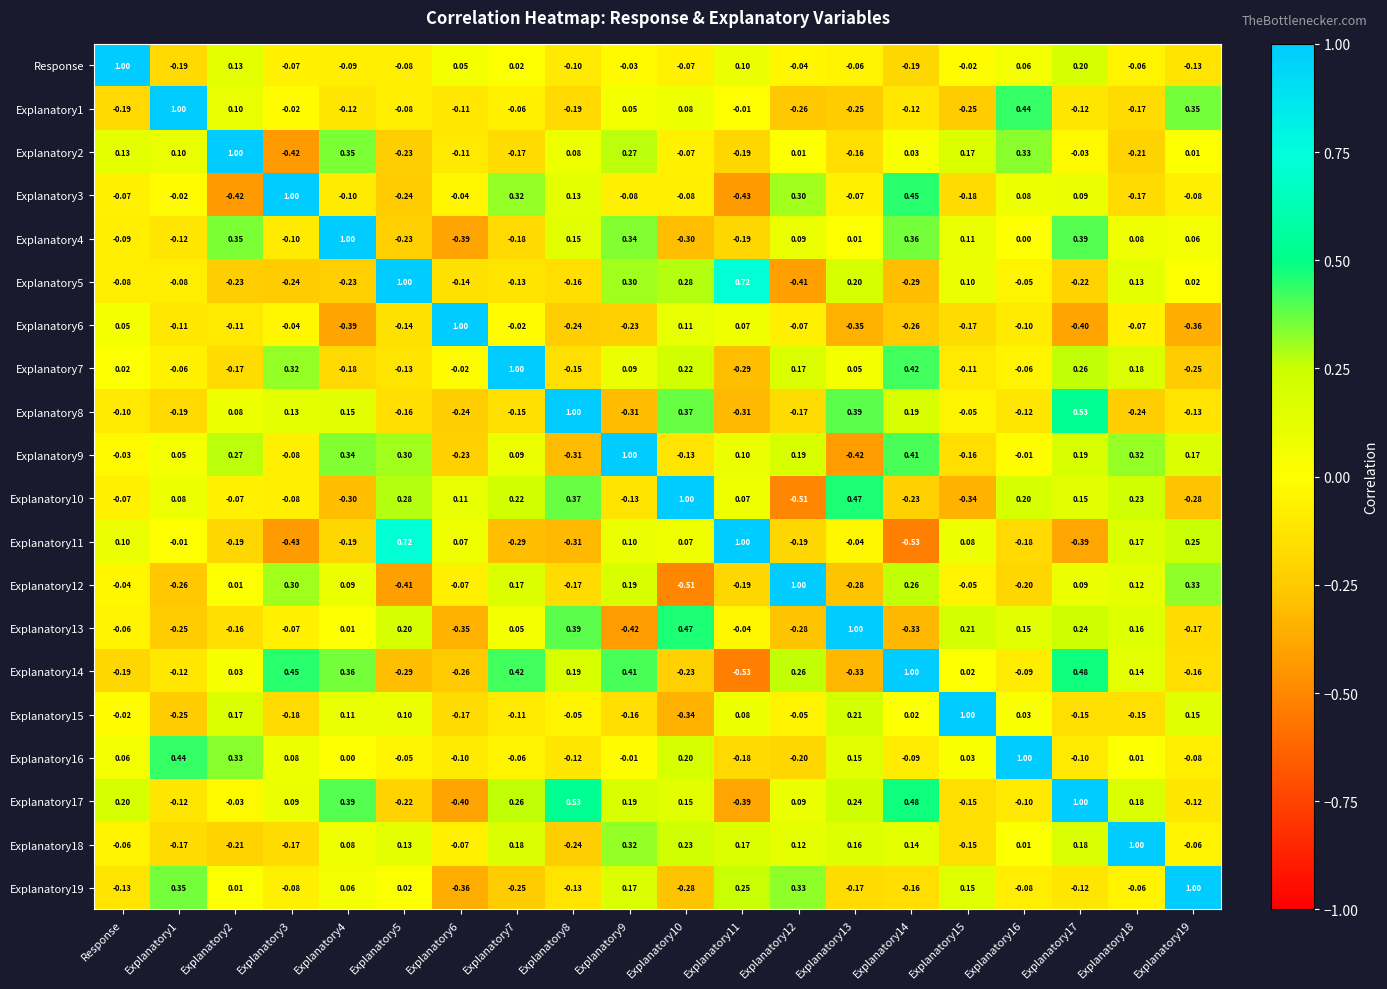

Is the value of Explanatory2 at Explanatory8 greater than the value of Response at Explanatory9?

Yes